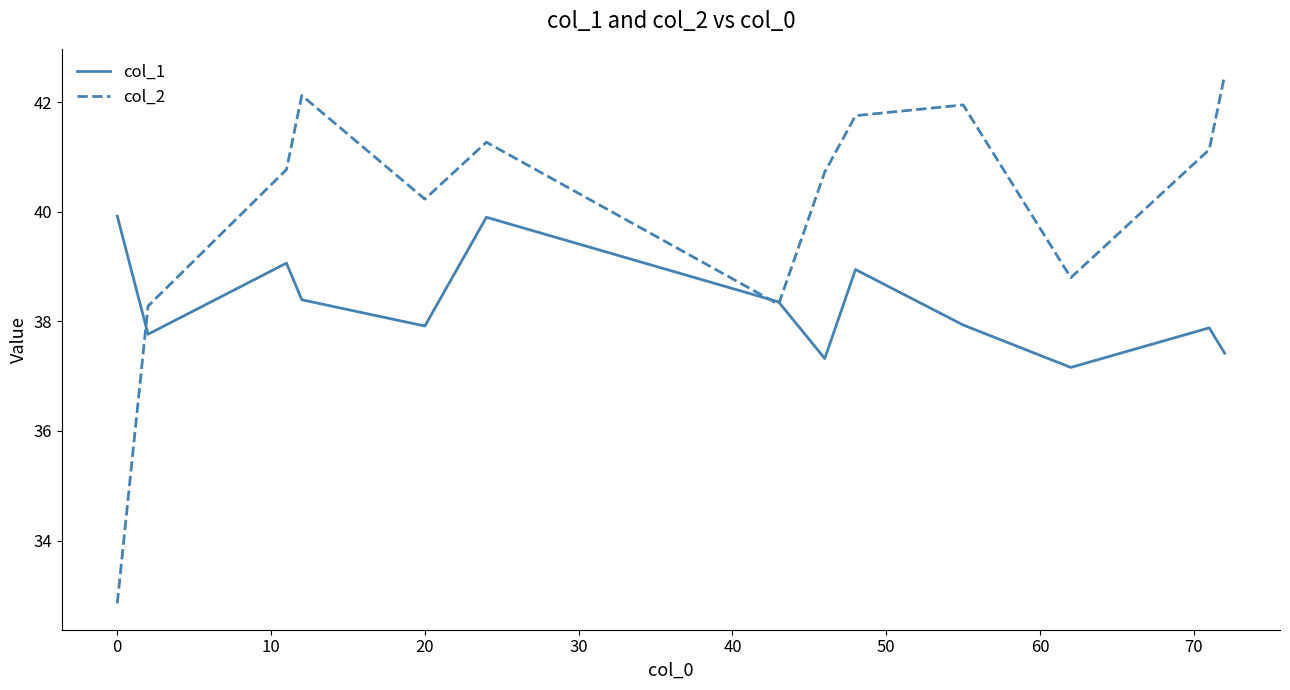

What is the difference between the maximum and minimum values in the col_2 series?

9.6